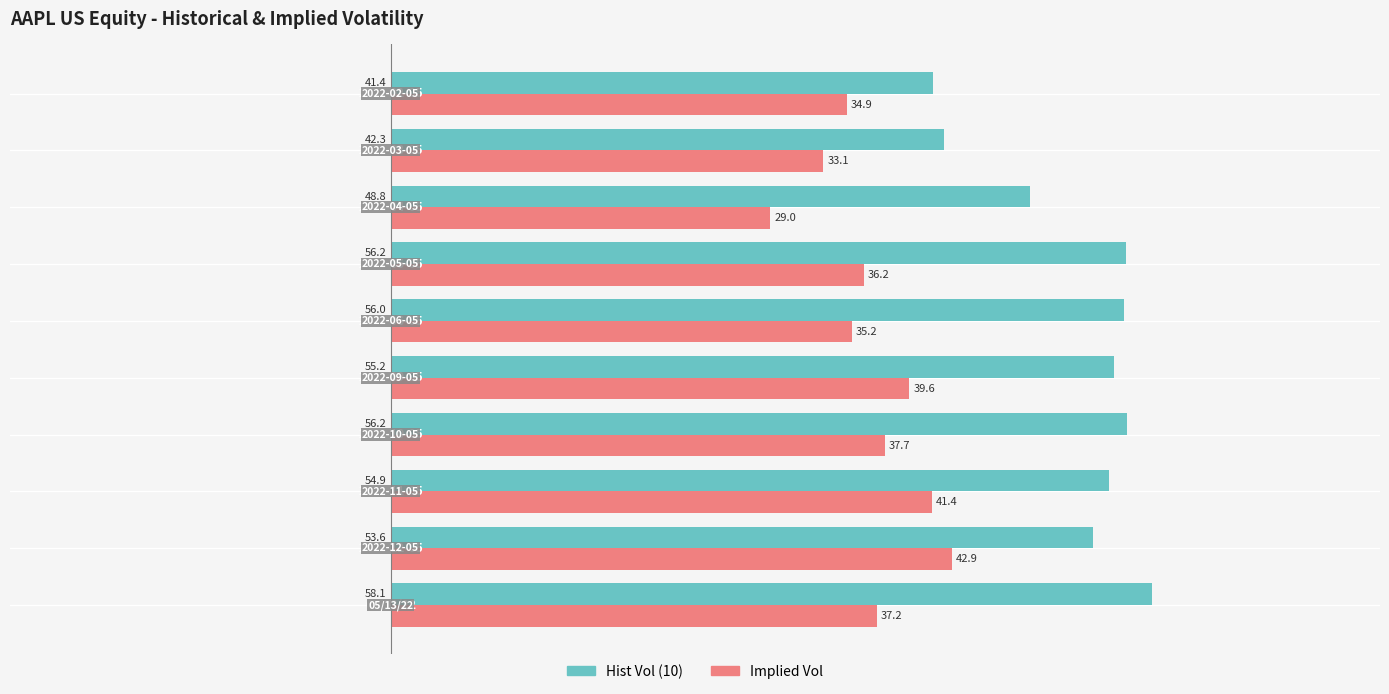

Rank the series by their maximum value, from highest to lowest.

Hist Vol (10), Implied Vol